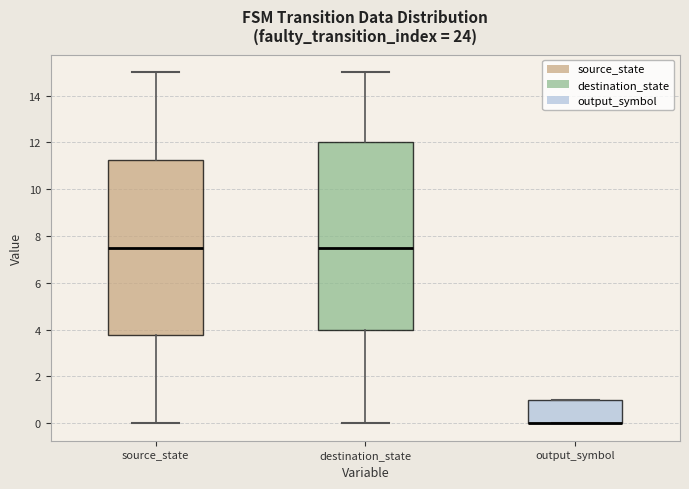

Where is the lower edge of the box for source_state on the y-axis? The values are not printed on the chart, so give them approximately, as read against the axis.

3.8